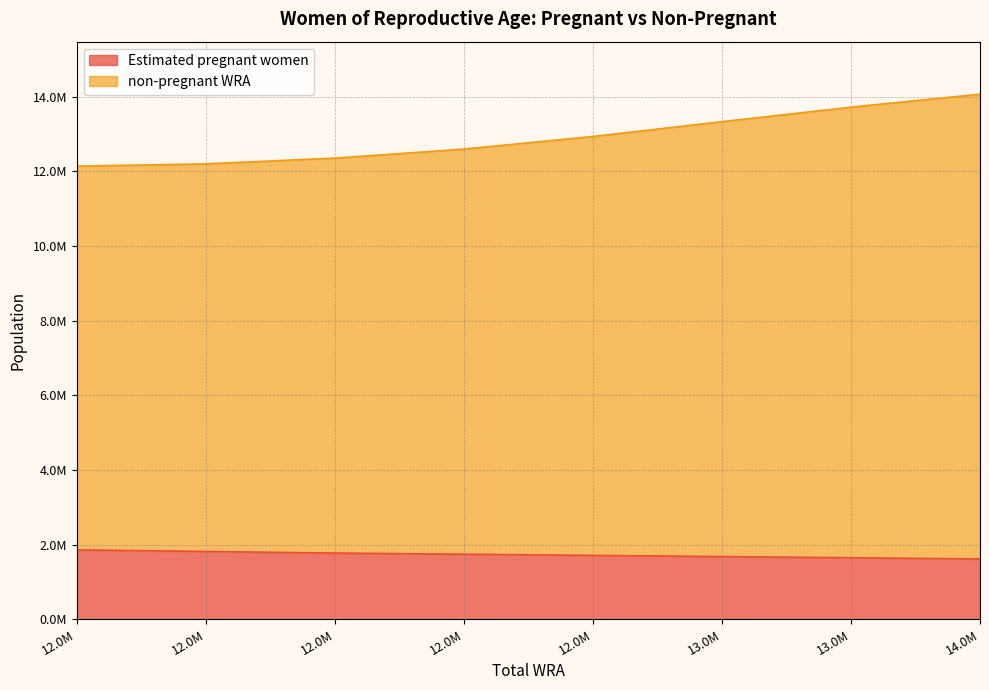

True or false: non-pregnant WRA has a value of 12934000.0 at 12.0M.

True